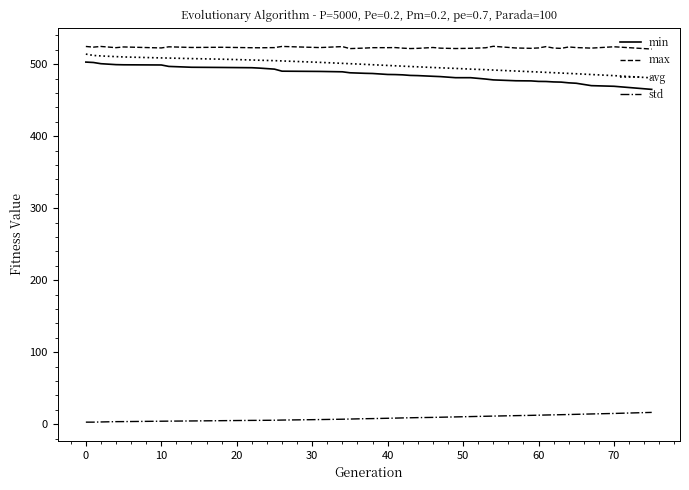

What is the maximum value shown in the chart?

524.8